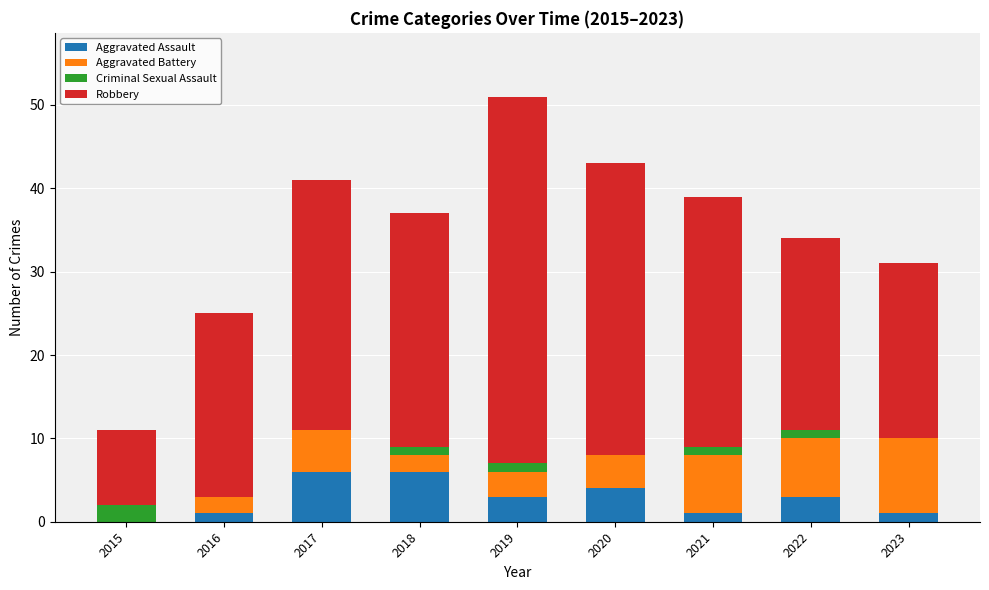

What is the total value across all series at 2017?

41